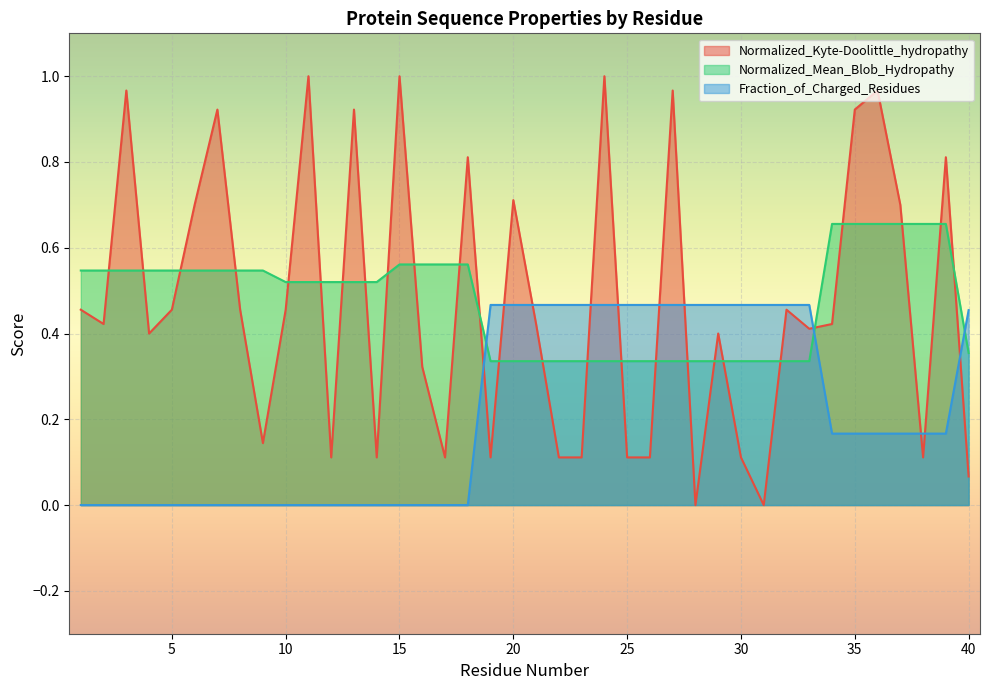

What is the difference between the maximum and minimum values in the Fraction_of_Charged_Residues series?

0.5